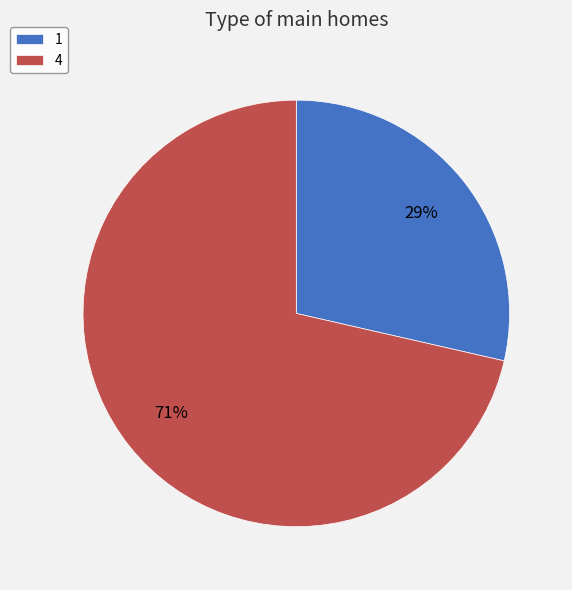

What is the smallest slice in the pie chart?

1